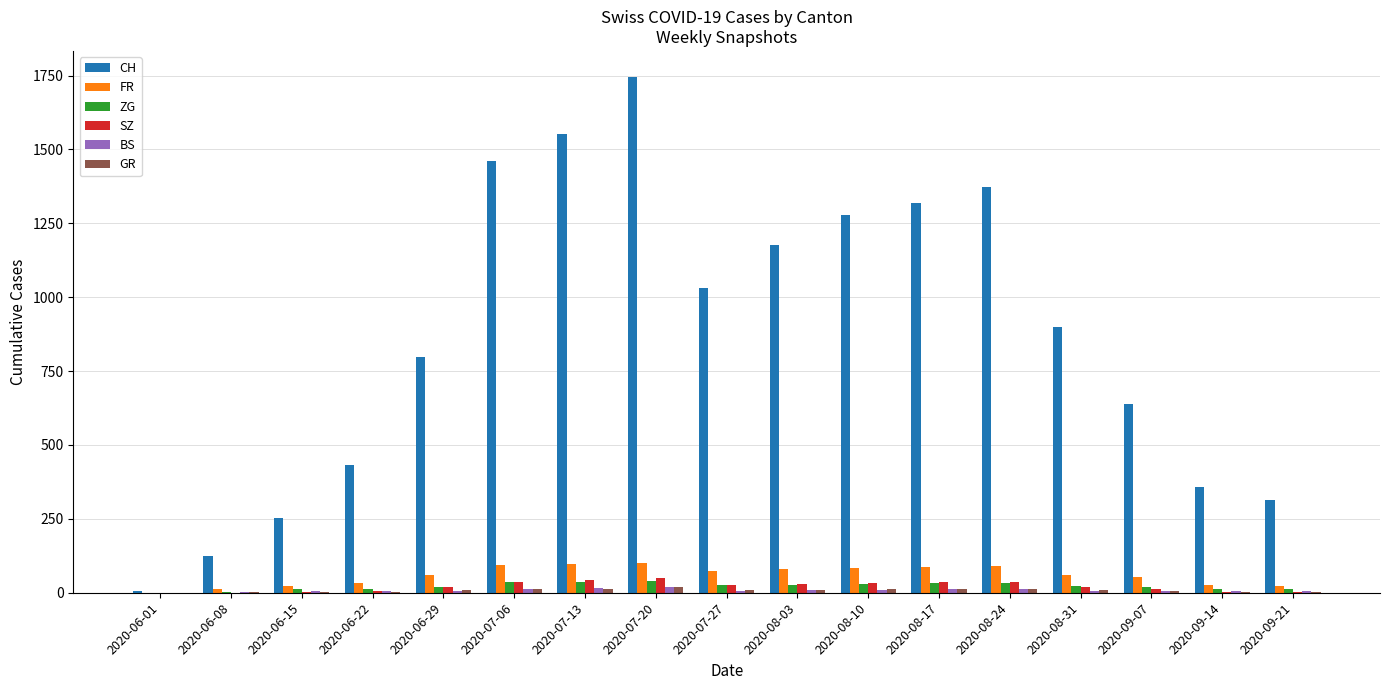

Which series has the largest total across all categories?

CH